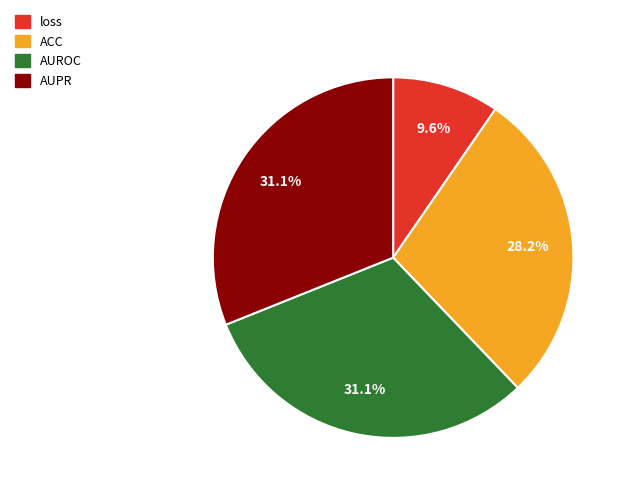

What percentage is the ACC slice, to the nearest percent?

28%